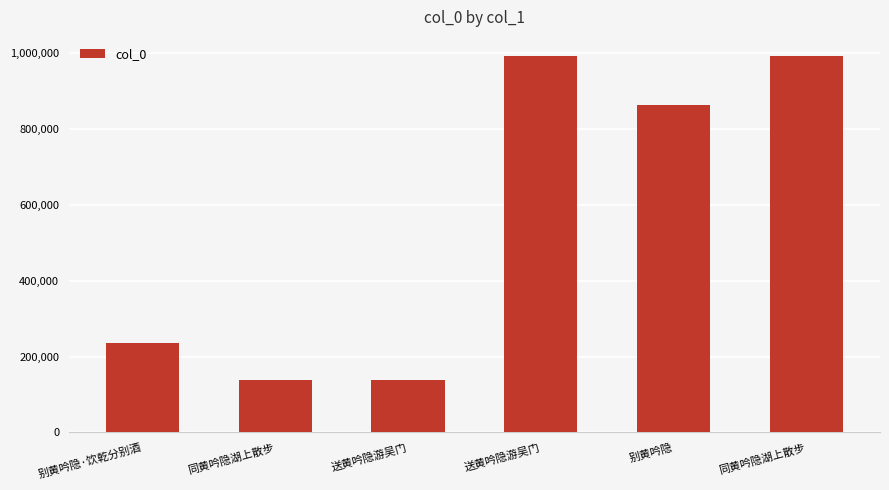

The chart shows a value of 195827 at 同黄吟隐湖上散步. True or false?

False